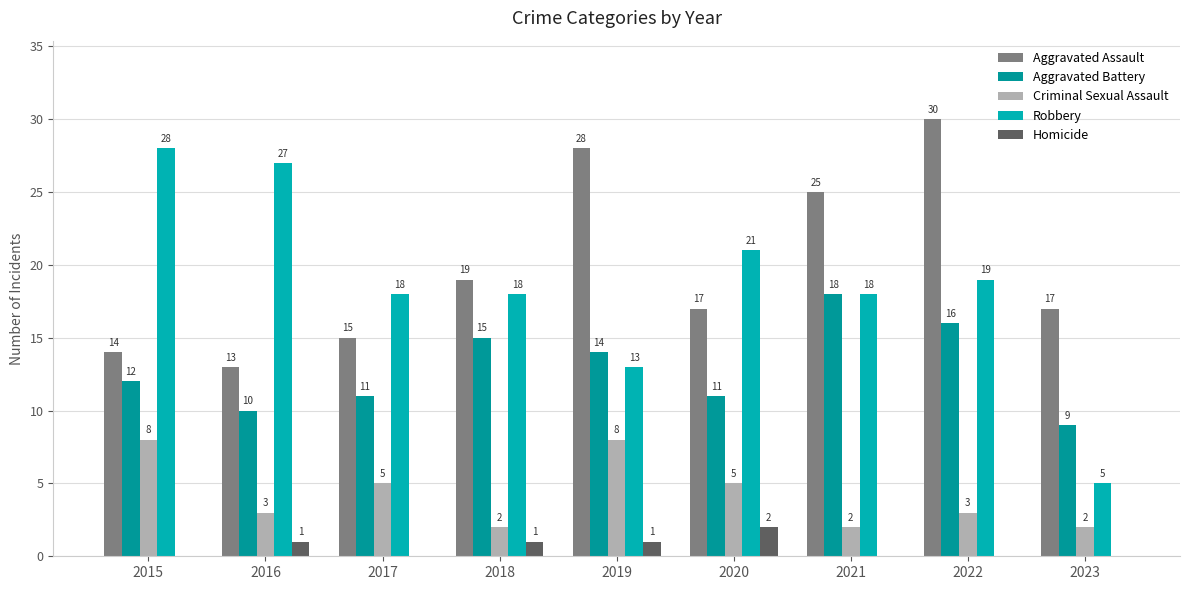

Which series has the largest total across all categories?

Aggravated Assault